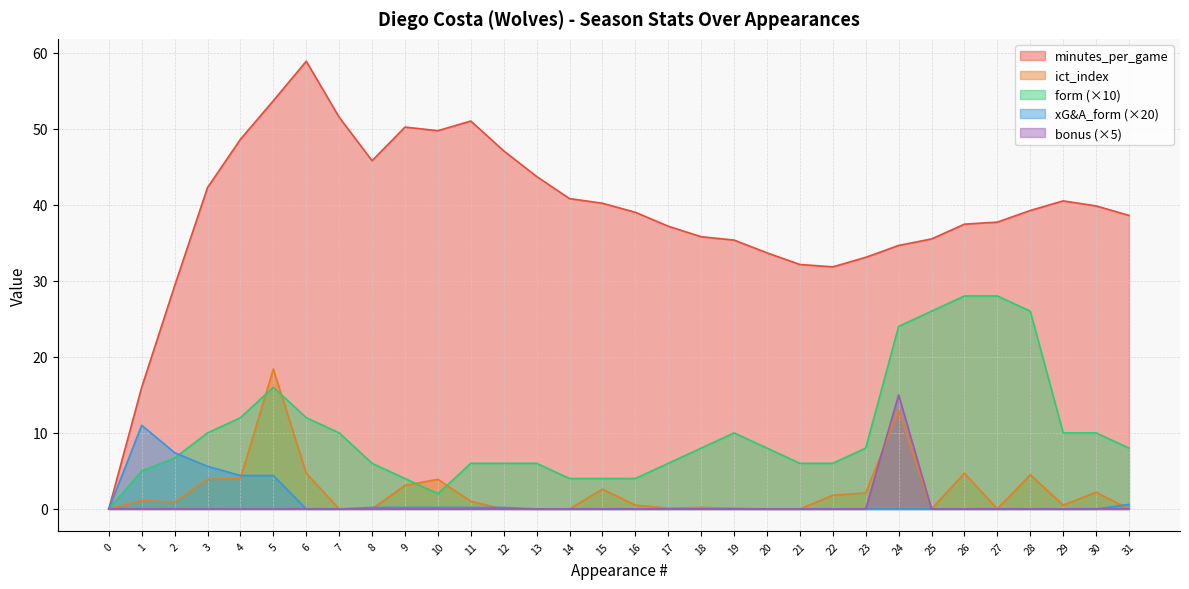

At which category is the sum across all series the highest?

5